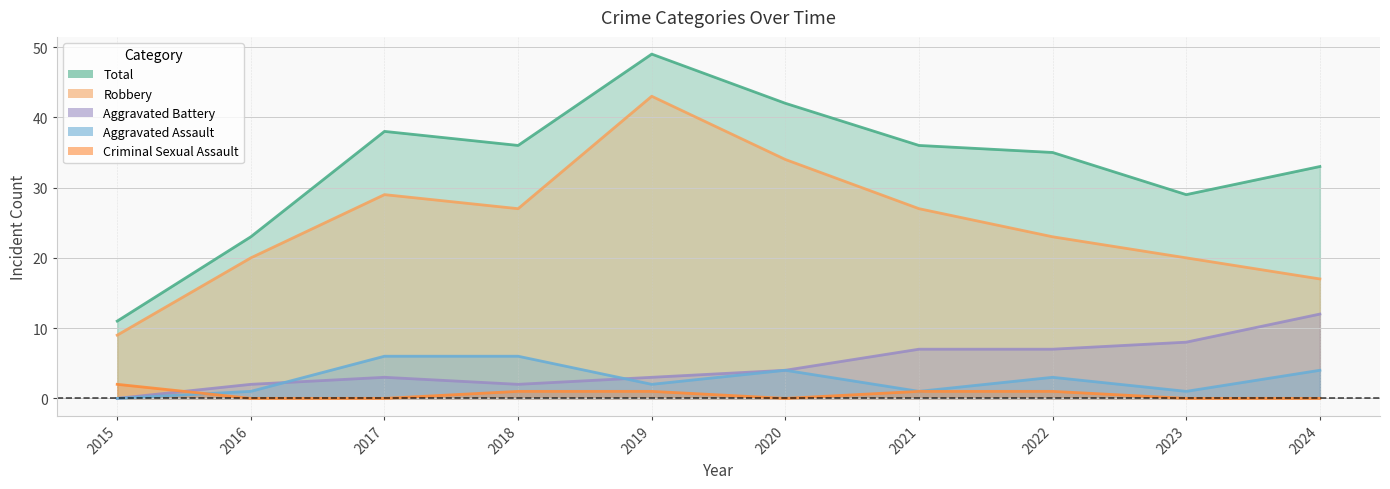

What is the total value across all series at 2017?

76